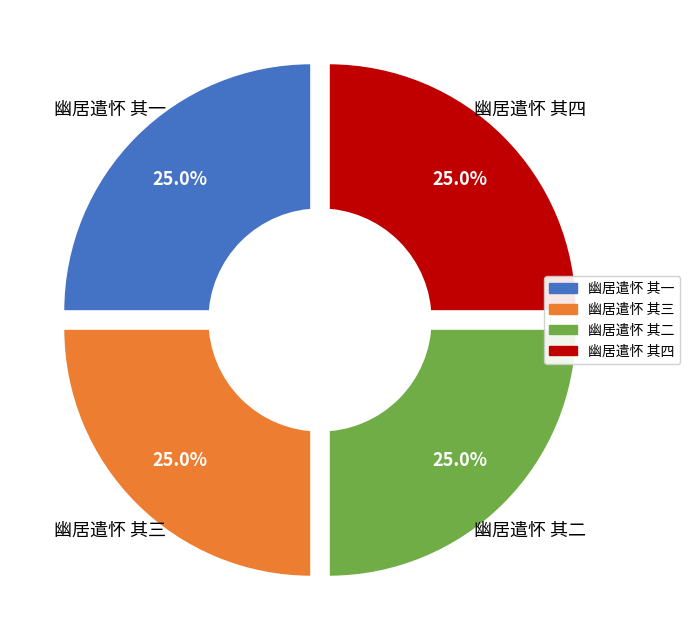

Which category has the biggest portion of the pie?

幽居遣怀 其四